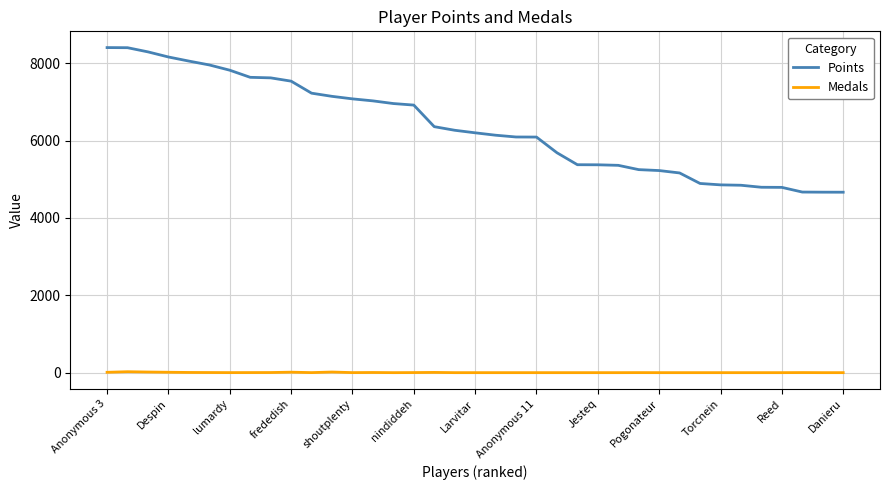

Which series has the largest total across all categories?

Points